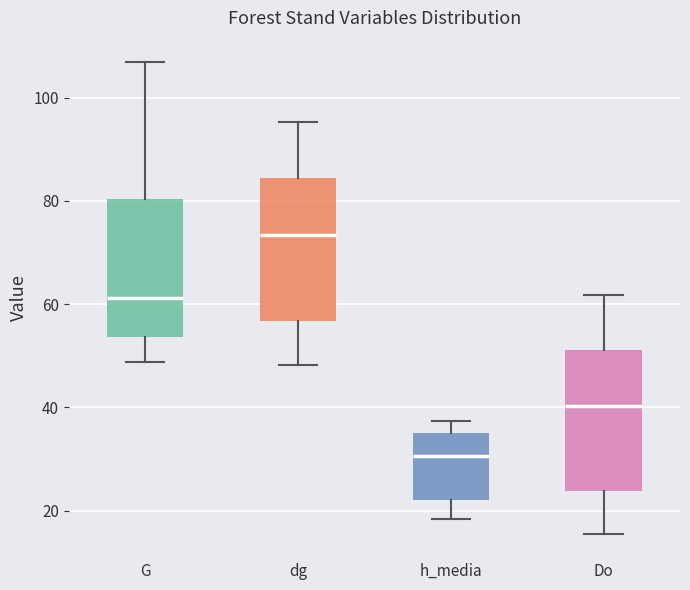

Reading left to right, read every box against the y-axis: the position of its median line, the range the box covers, and the ends of its whiskers. The values are not printed on the chart, so give them approximately, as read against the axis.

G: median 62, box 54 to 80, whiskers 48 to 106
dg: median 74, box 56 to 84, whiskers 48 to 96
h_media: median 30, box 22 to 36, whiskers 18 to 38
Do: median 40, box 24 to 52, whiskers 16 to 62